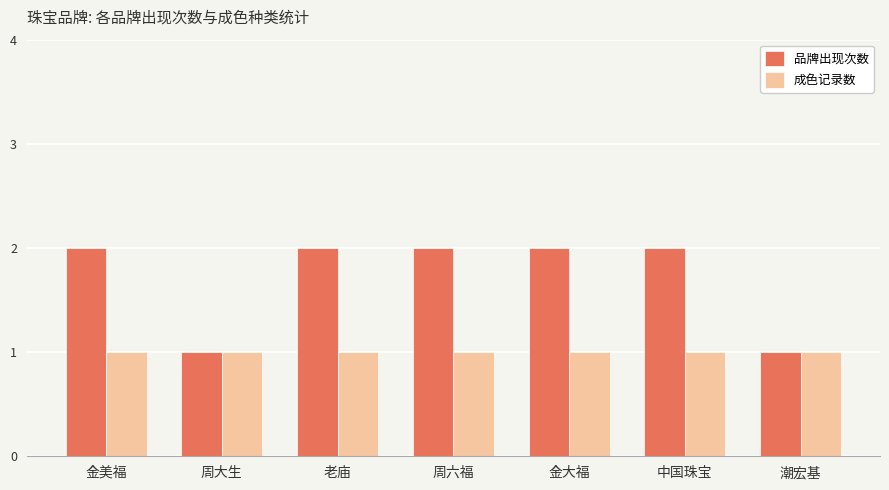

Reading right to left, extract all data points from this chart.

品牌出现次数: 潮宏基=1	中国珠宝=2	金大福=2	周六福=2	老庙=2	周大生=1	金美福=2
成色记录数: 潮宏基=1	中国珠宝=1	金大福=1	周六福=1	老庙=1	周大生=1	金美福=1